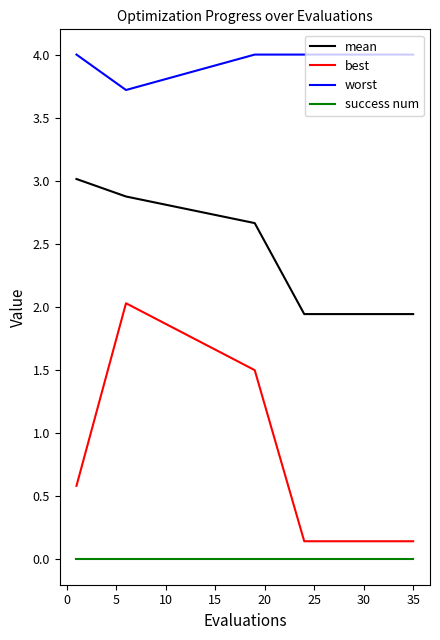

Which series has the largest range (max minus min)?

best